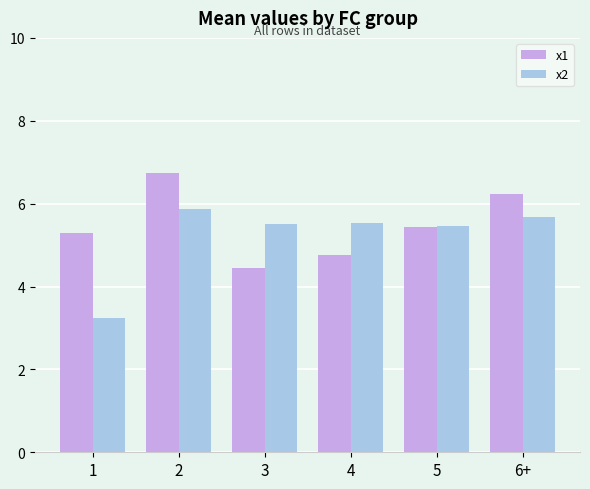

What is the value of the x1 bar at the 6th from the left?

6.2